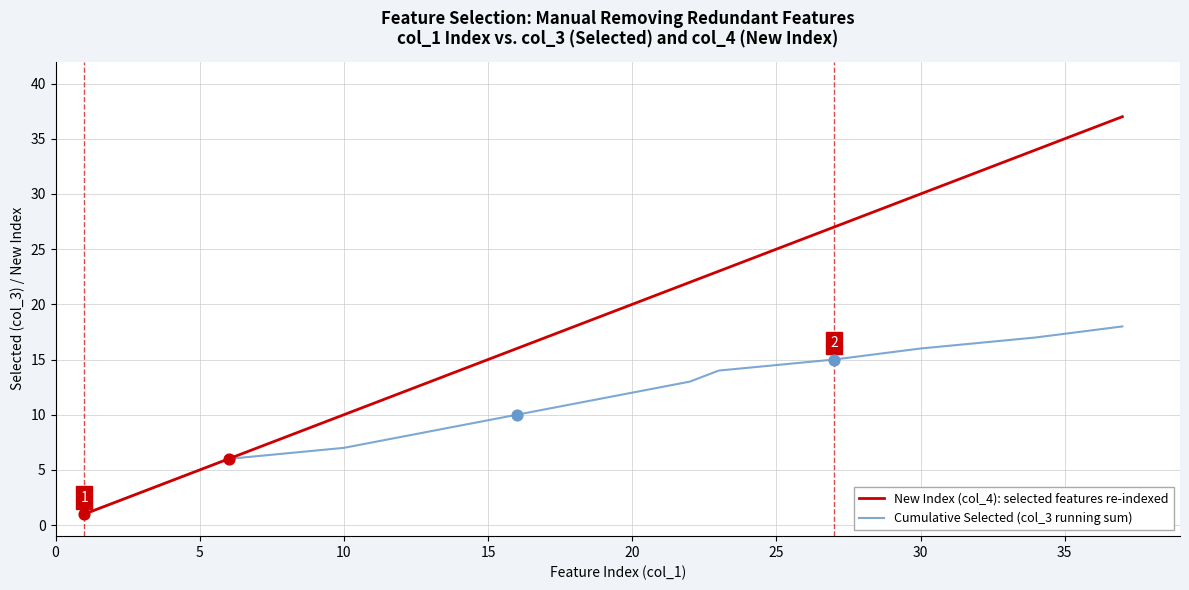

Rank the series by their average value, from highest to lowest.

New Index (col_4): selected features re-indexed, Cumulative Selected (col_3 running sum)